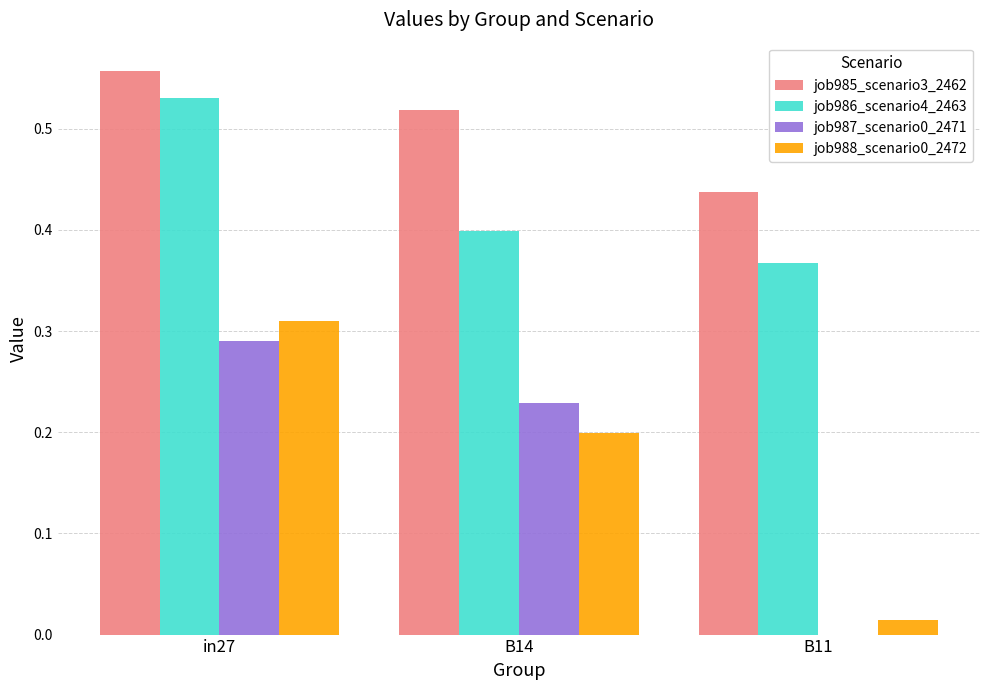

What is the sum of all job985_scenario3_2462 values?

1.5